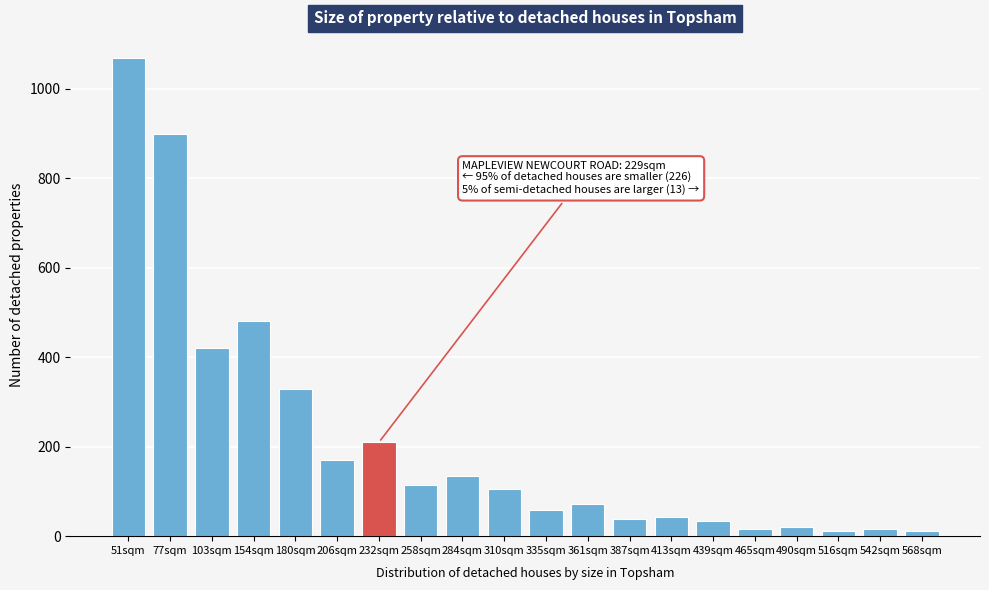

What is the average value?

213